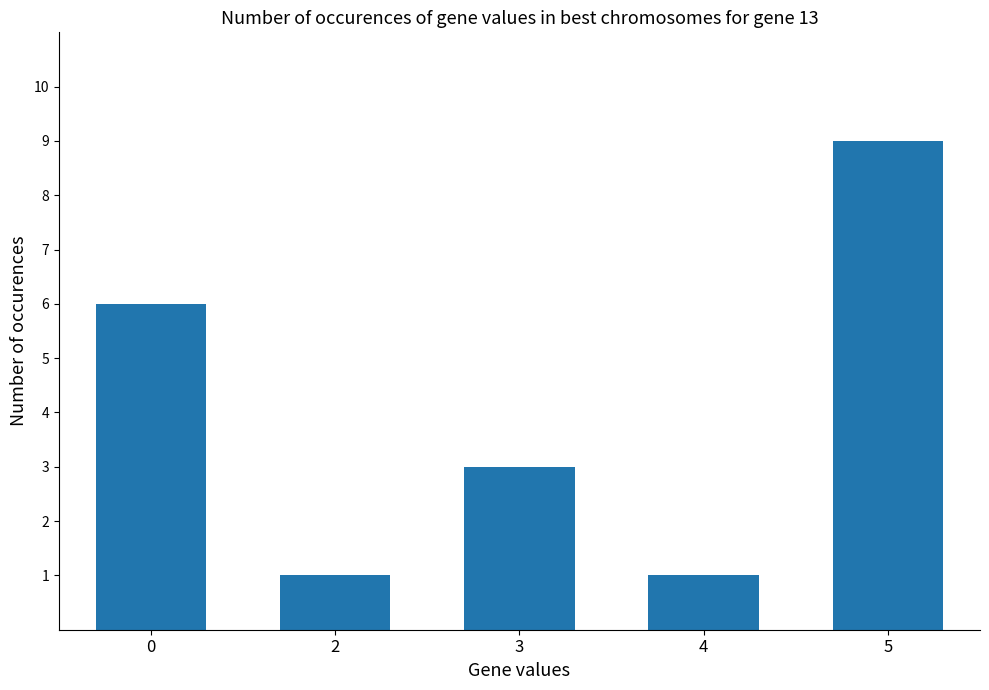

How many bars are there in total?

5